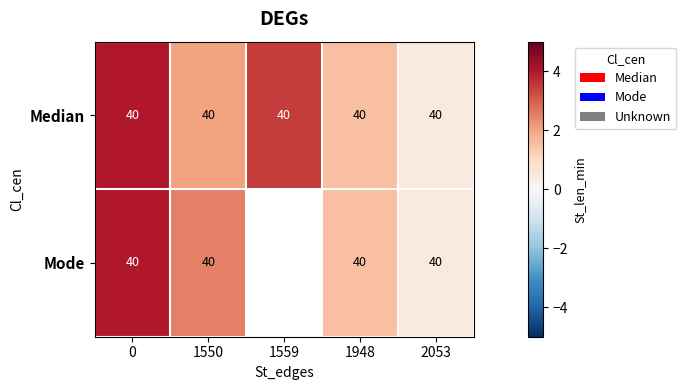

What is the total value across all series at 0?

80